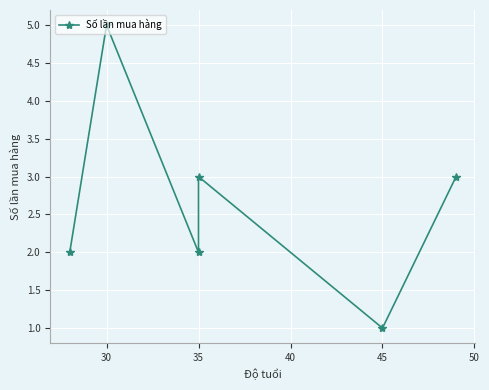

Reading right to left, list all the values displayed in this chart.

3	1	3	2	5	2